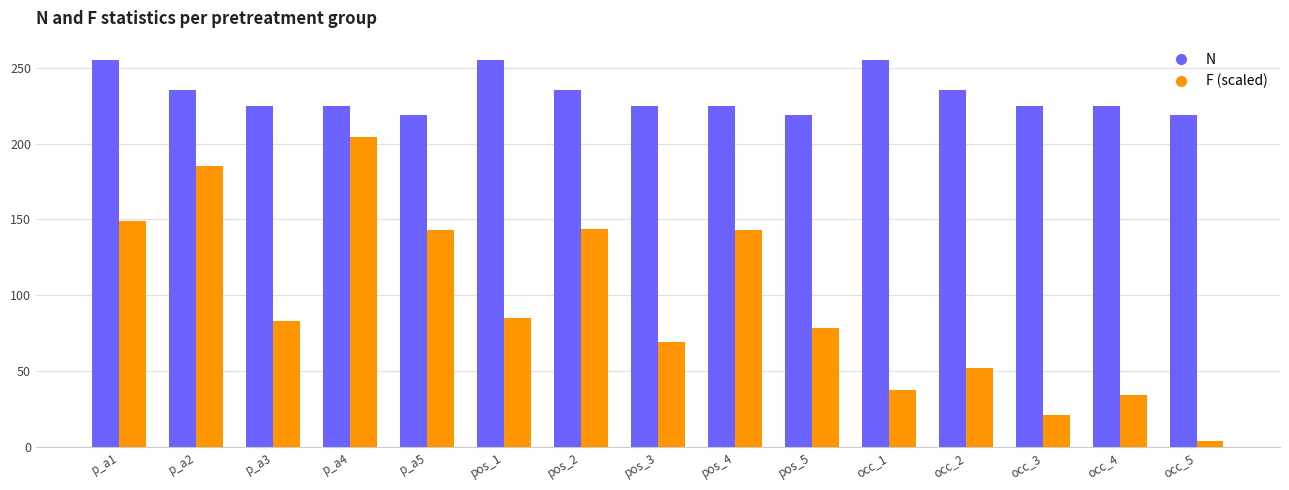

Are the bars horizontal?

No